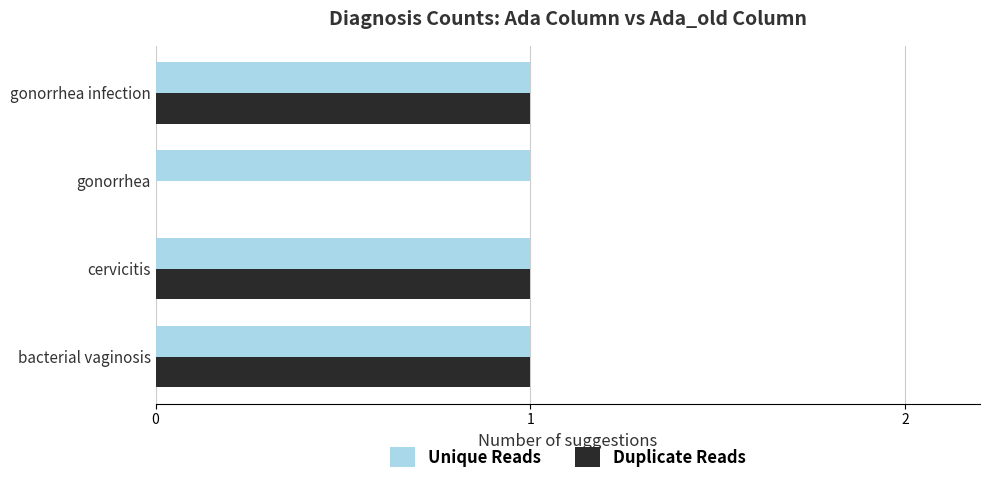

Which series has the largest total across all categories?

Unique Reads